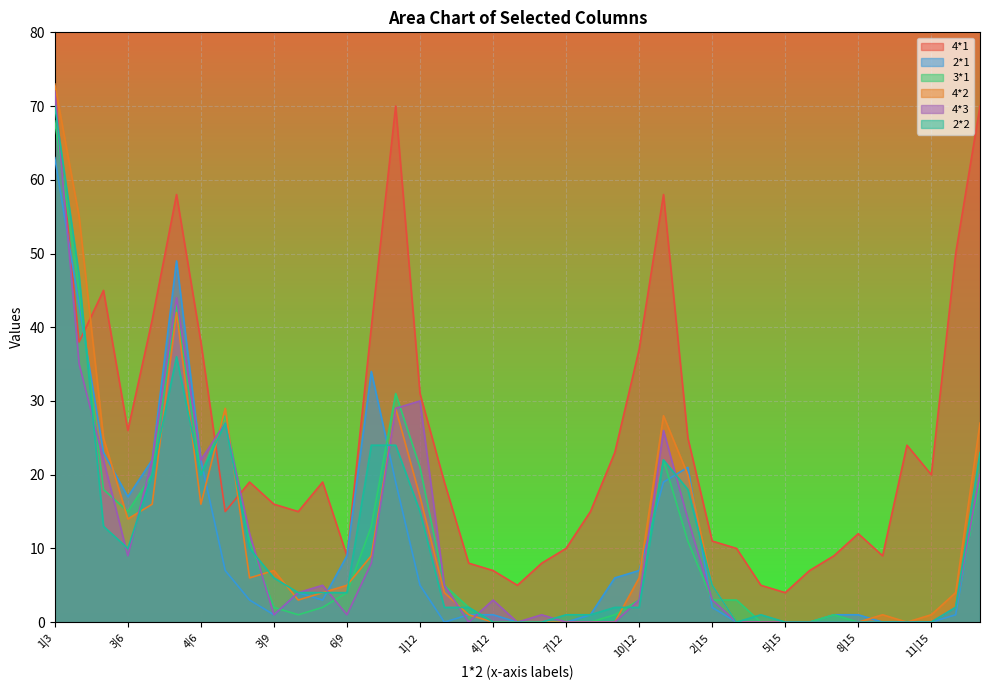

Rank the series by their maximum value, from highest to lowest.

4*2, 4*1, 4*3, 2*2, 3*1, 2*1